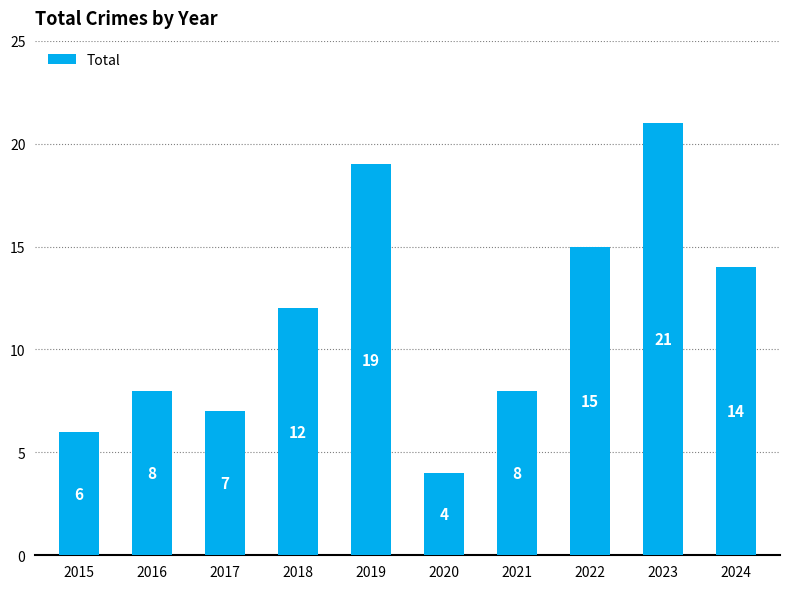

Reading left to right, what are all the values shown in this chart?

6	8	7	12	19	4	8	15	21	14